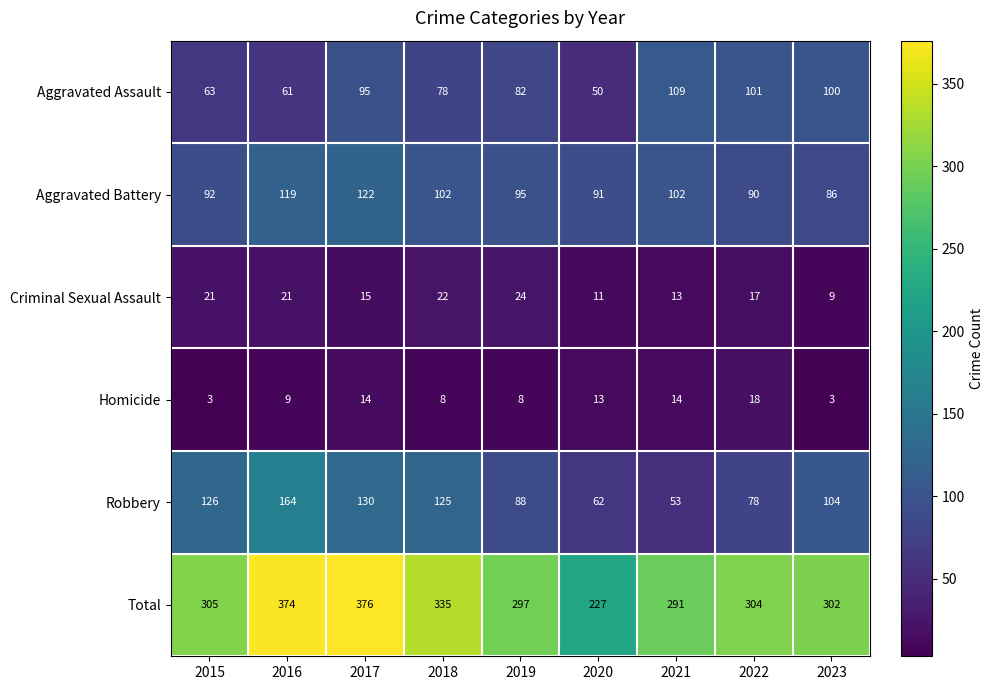

Rank the series at 2016 from highest to lowest value.

Total, Robbery, Aggravated Battery, Aggravated Assault, Criminal Sexual Assault, Homicide